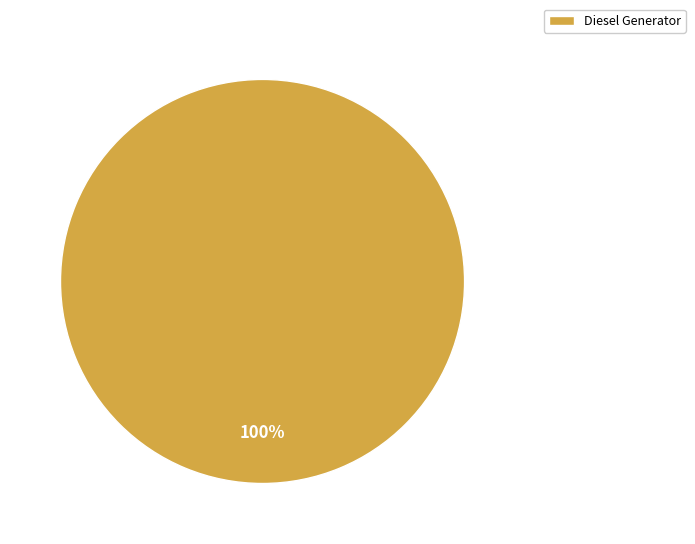

Is there any slice that represents more than half of the pie?

Yes